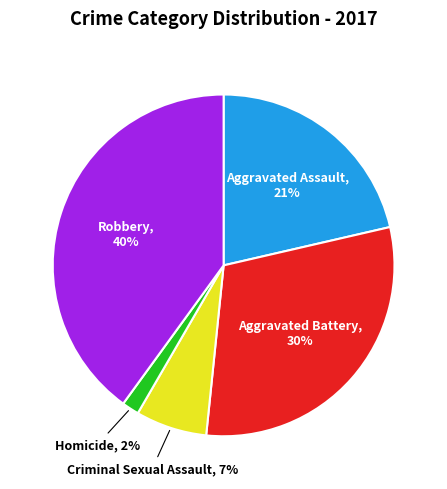

Count the number of slices in the pie.

5